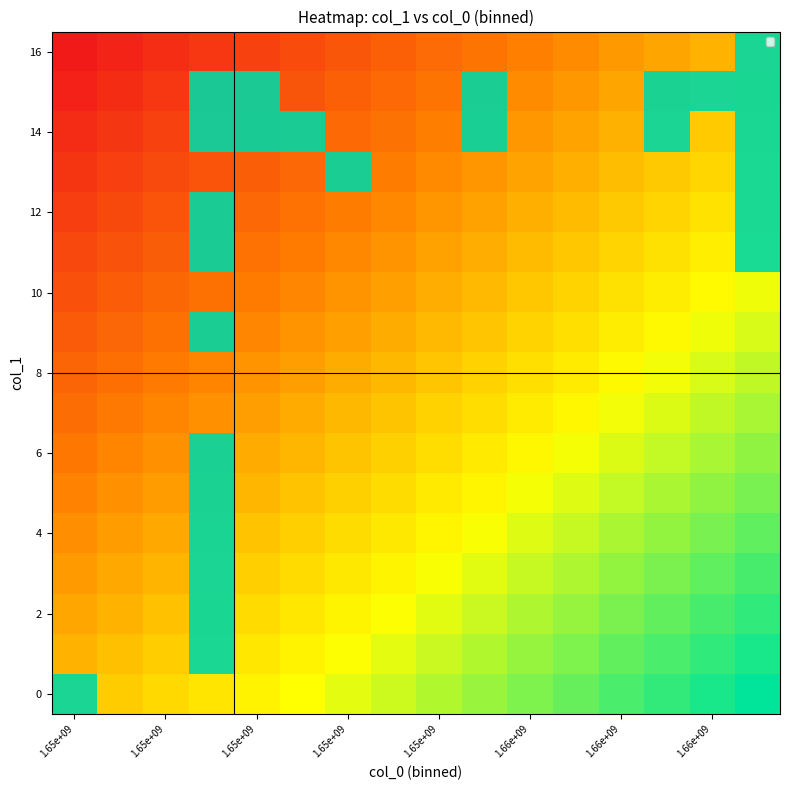

Which series has the largest total across all categories?

14